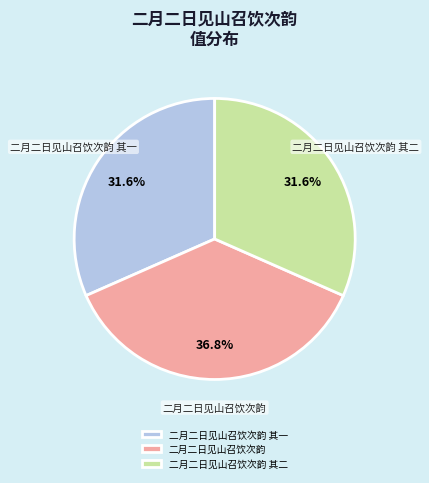

How many slices are in this pie chart?

3